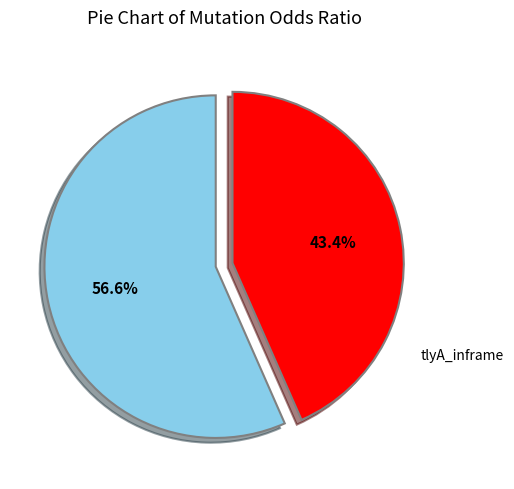

How many slices are in this pie chart?

2